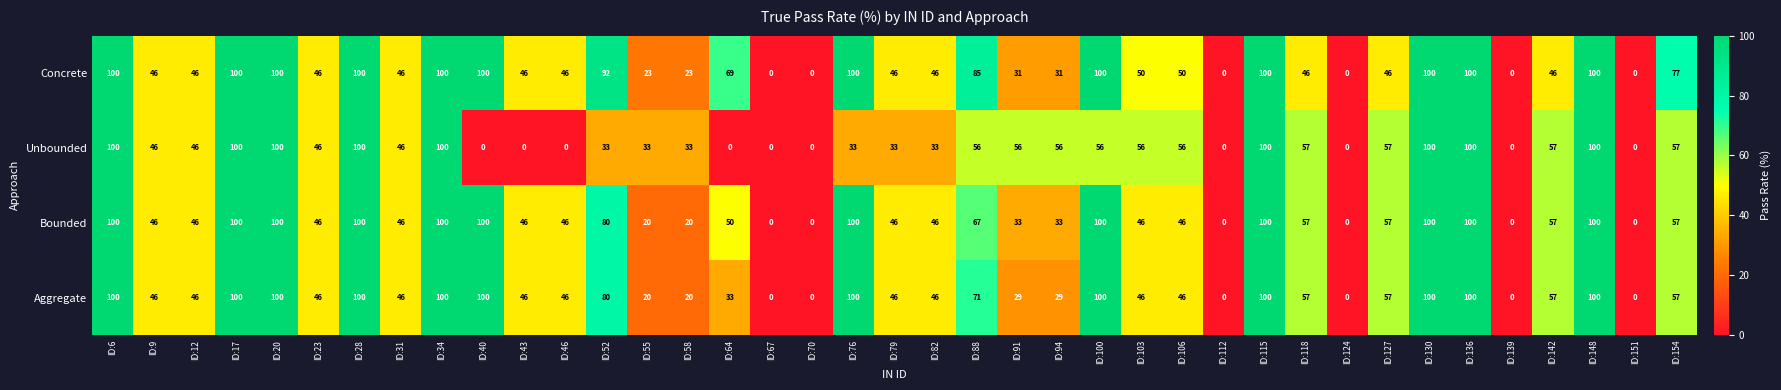

How many series are shown in this chart?

4